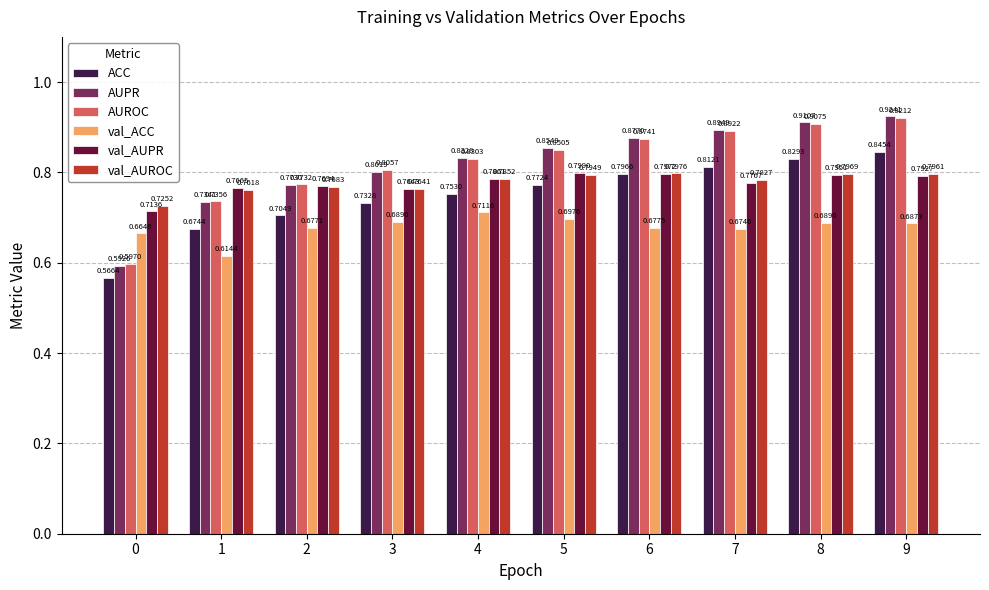

Which category has the highest value in the AUPR series?

9